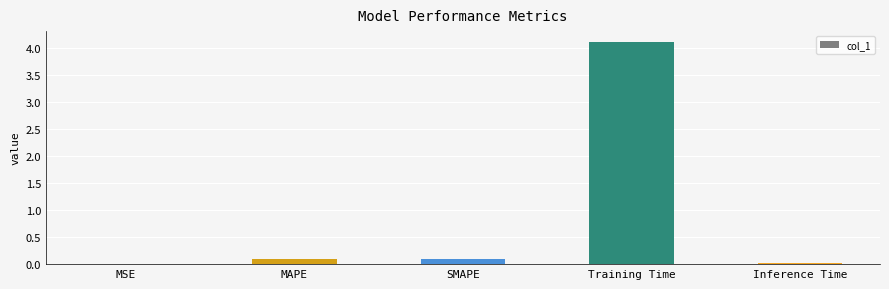

What is the sum of all values?

4.3